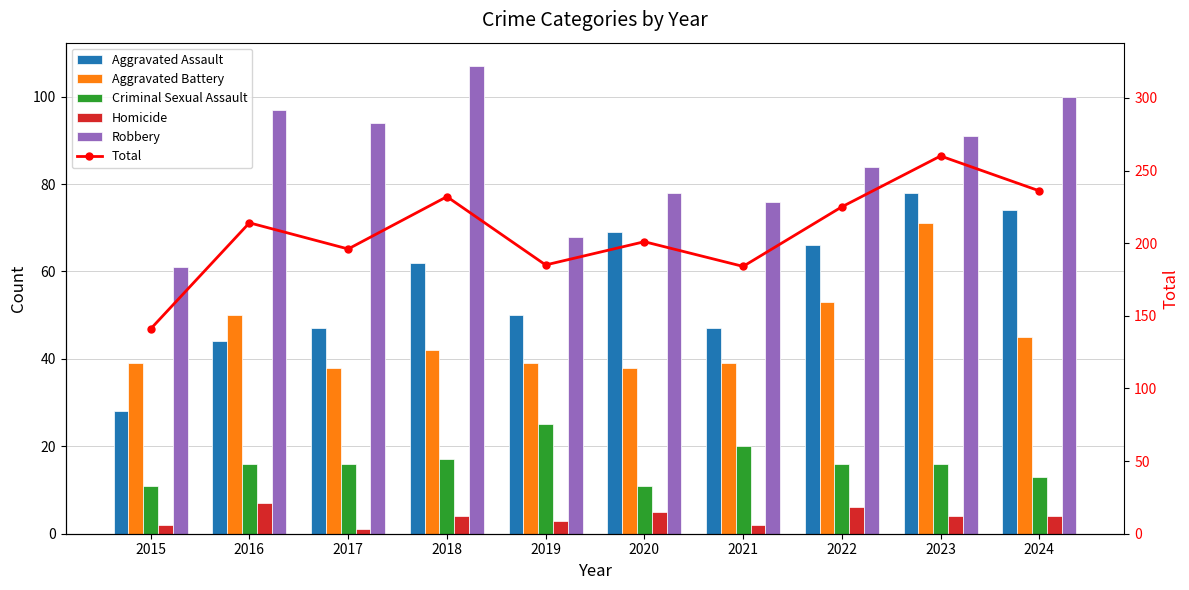

Count the number of data series in this chart.

6